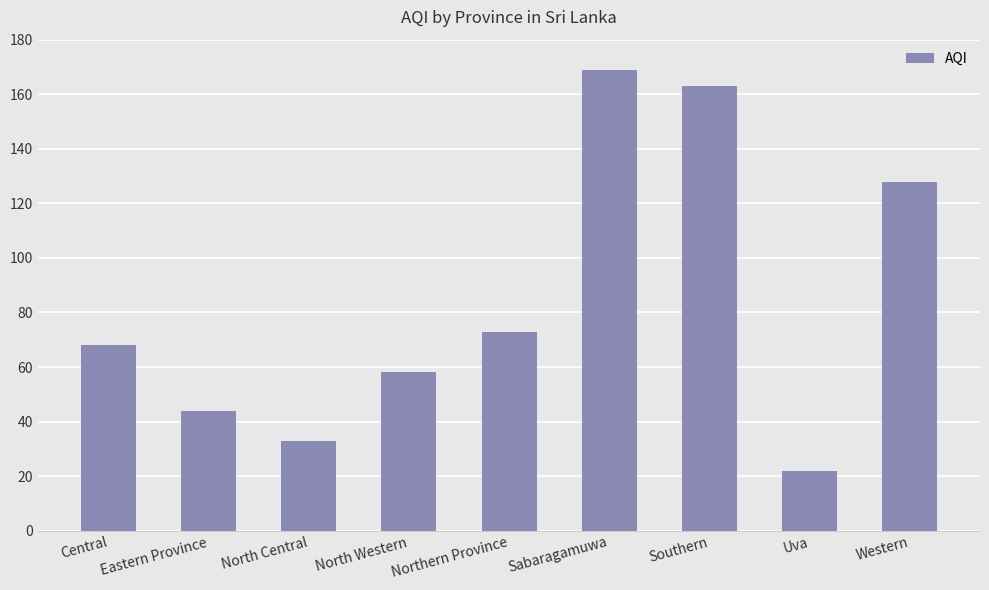

Reading right to left, extract all data points from this chart.

Western=128	Uva=22	Southern=163	Sabaragamuwa=169	Northern Province=73	North Western=58	North Central=33	Eastern Province=44	Central=68